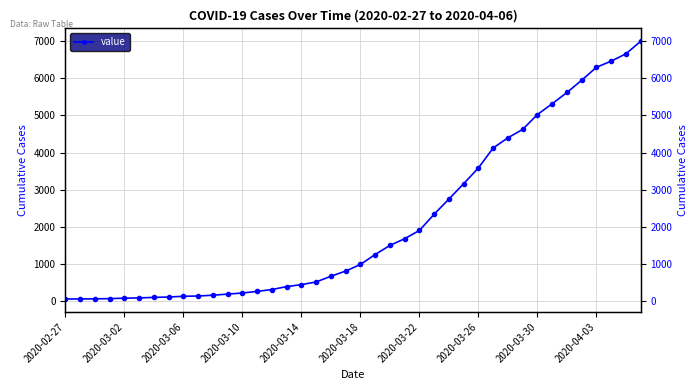

Reading left to right, list all the values displayed in this chart.

64	68	69	76	87	95	108	119	138	146	167	197	226	269	320	398	452	523	677	816	993	1261	1505	1686	1908	2344	2752	3165	3589	4125	4399	4625	5025	5314	5617	5947	6295	6460	6657	6995